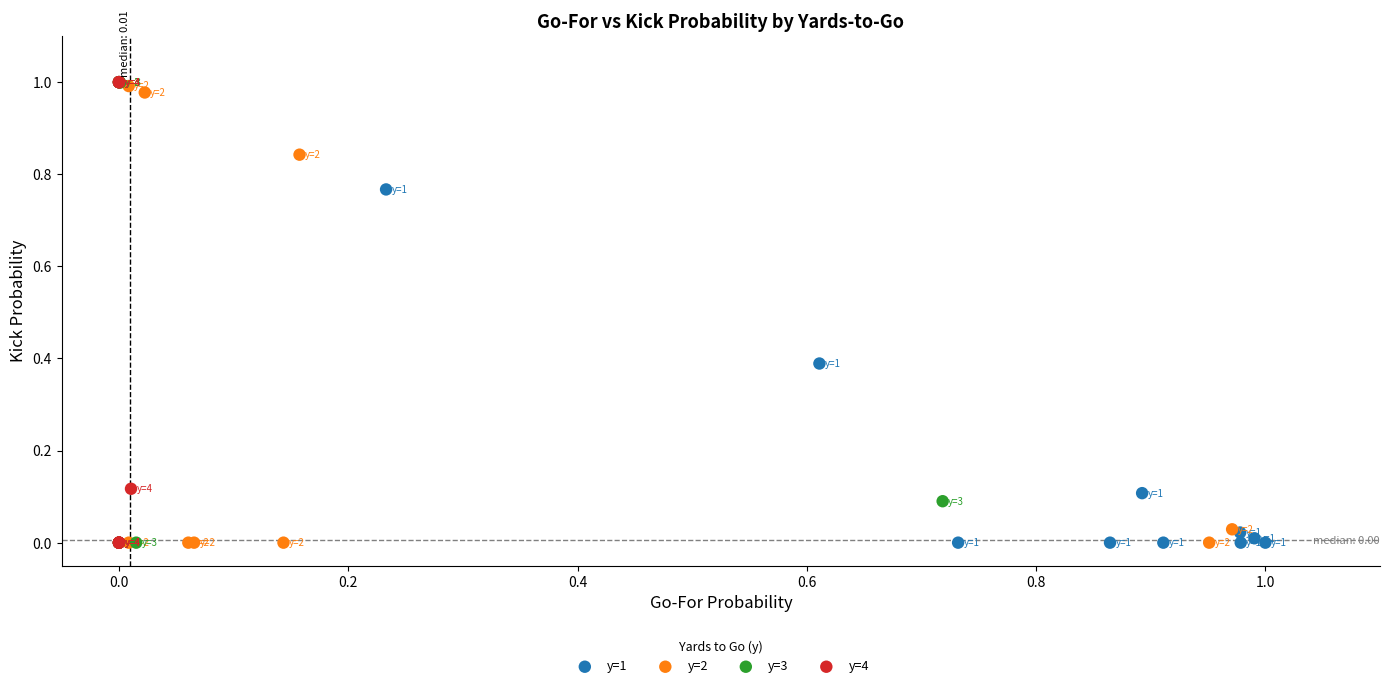

What are all the series names shown in the legend?

y=1, y=2, y=3, y=4